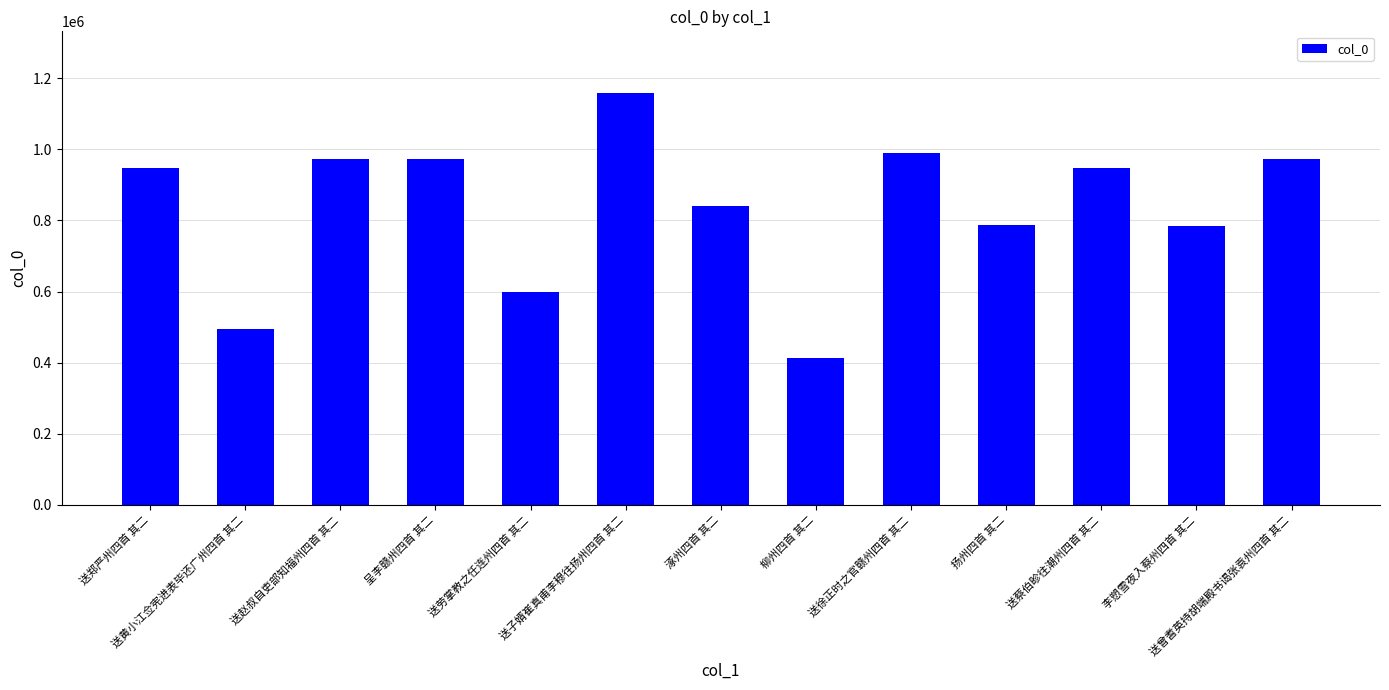

What is the value of the 11th bar from the left?

947388